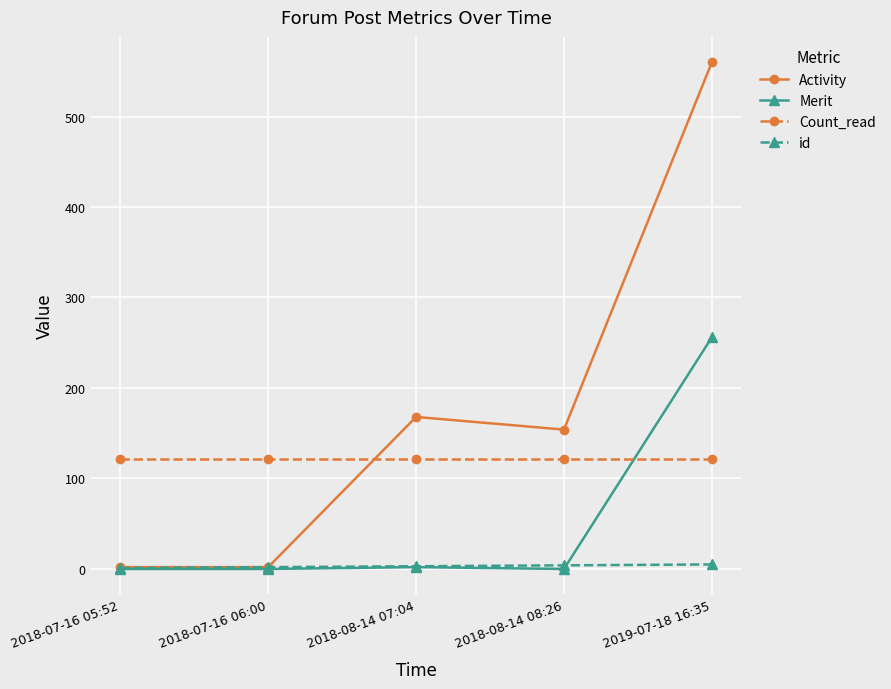

Is this an area chart (filled region under the line)?

No